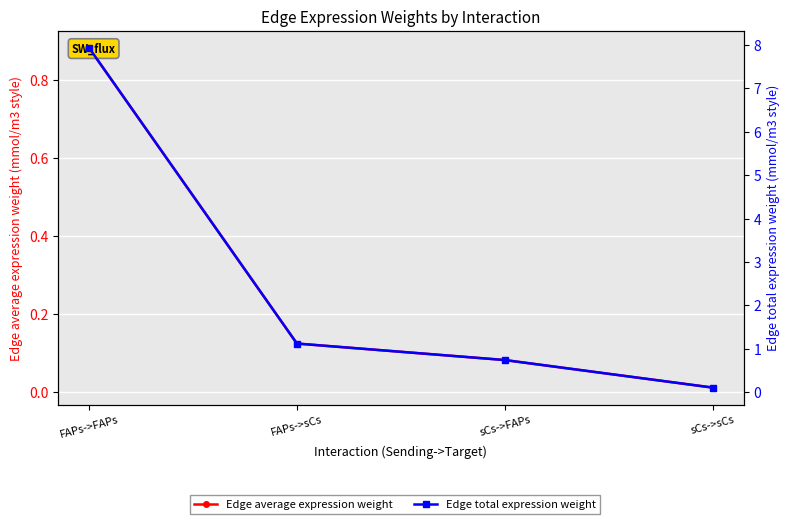

Is it true that Edge average expression weight equals 0.1 at sCs->FAPs?

False